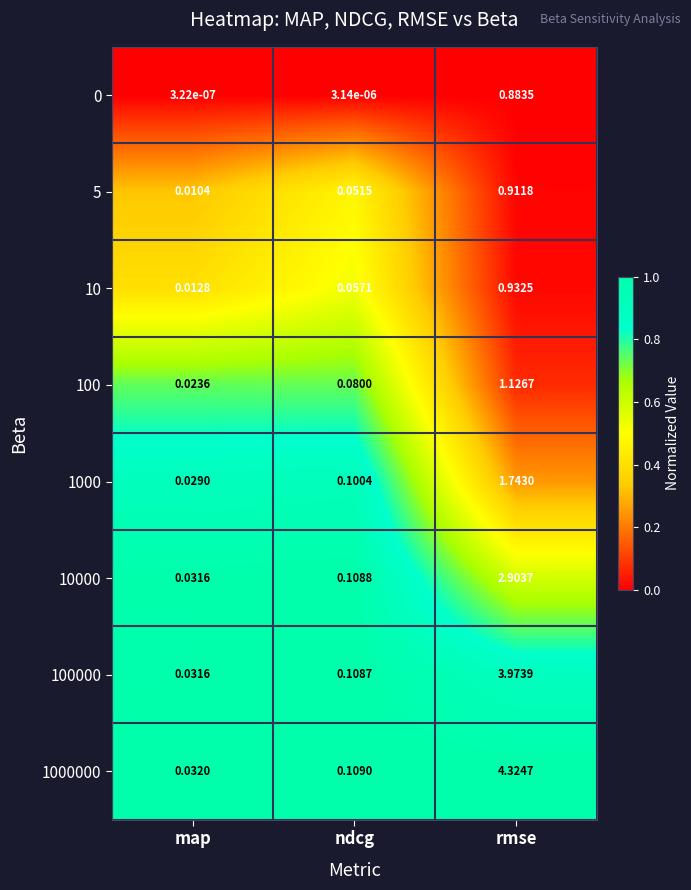

At how many categories does at least one series exceed 0?

3